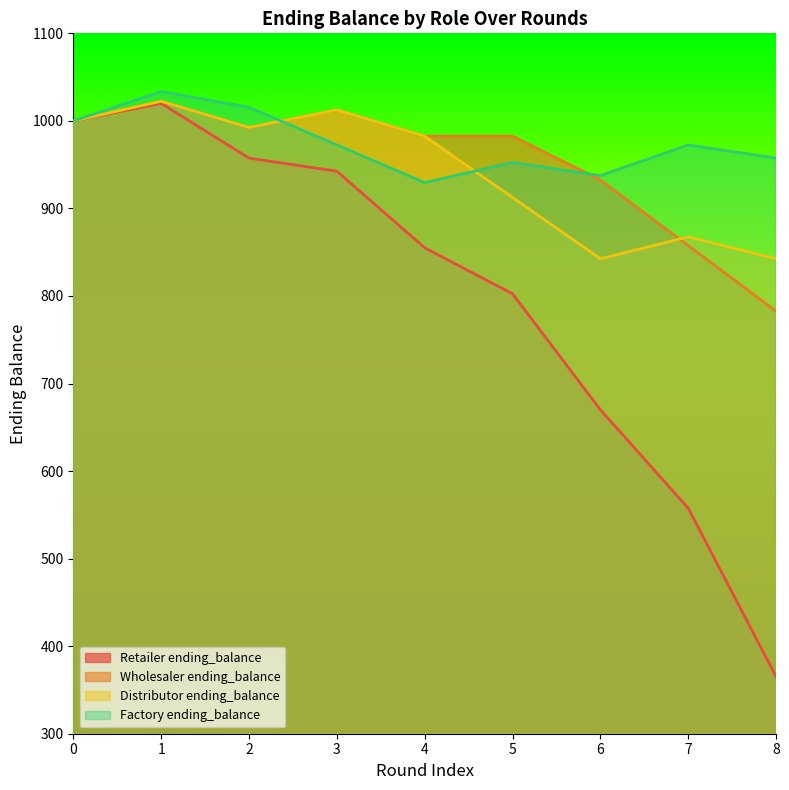

What is the sum of all Wholesaler ending_balance values?

8565.0